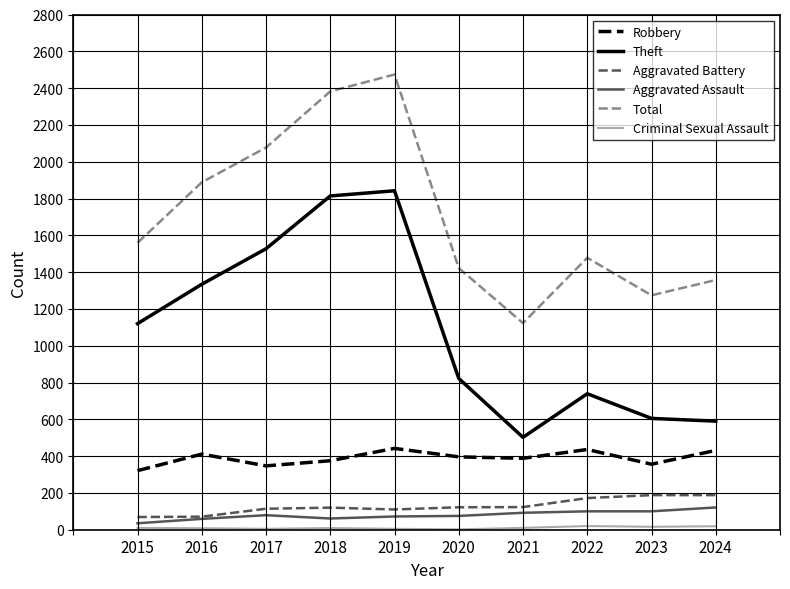

What is the approximate value of Theft at 2020?

822